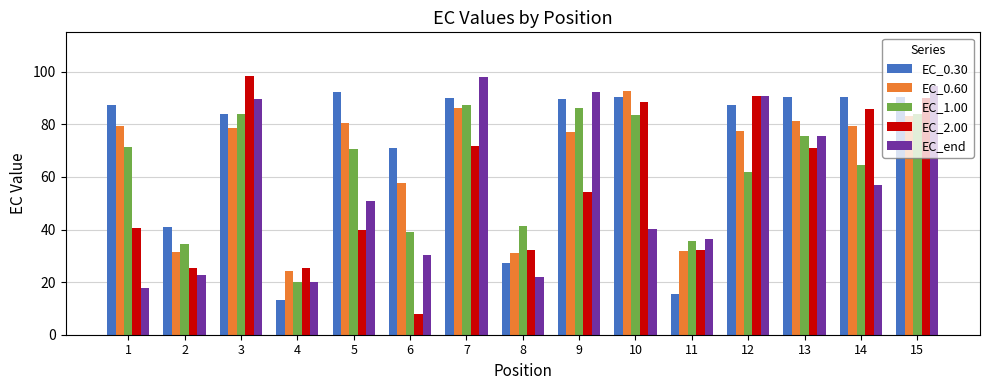

The value of EC_2.00 at 5 is 39.7. True or false?

True